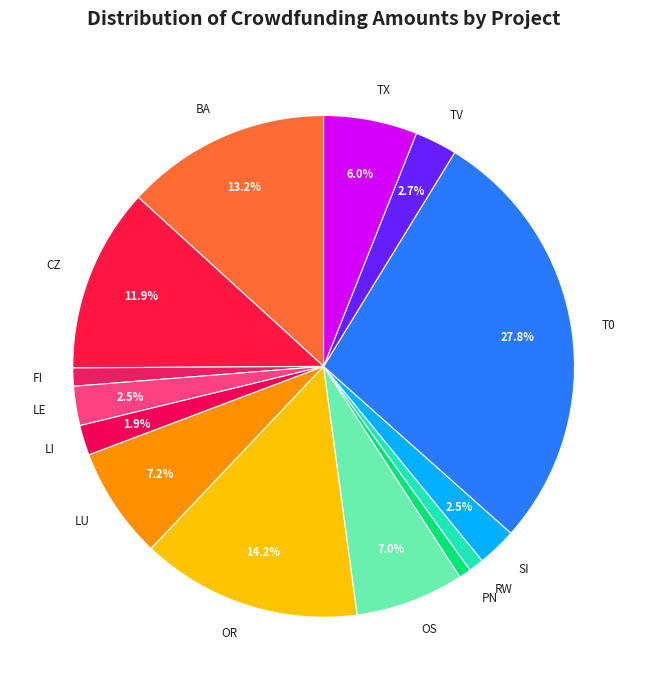

What percentage is the TX slice, to the nearest percent?

6%